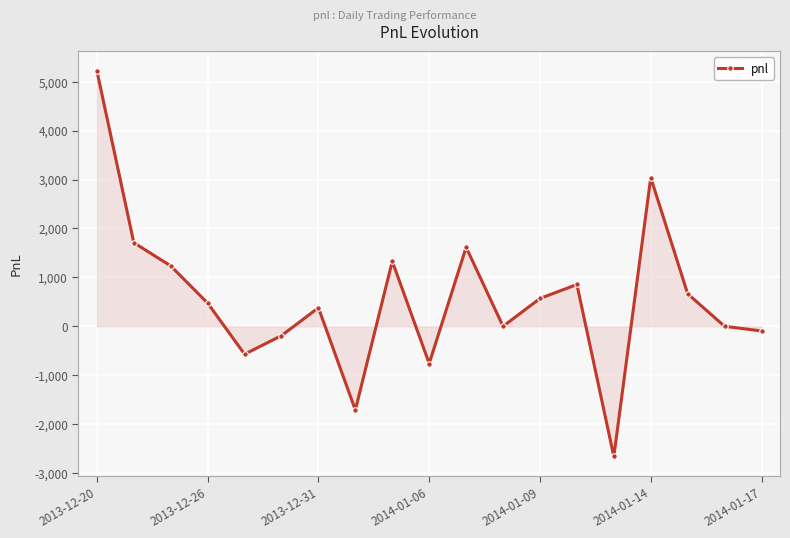

How many interior local peaks (higher than both neighbors) does the data have?

5